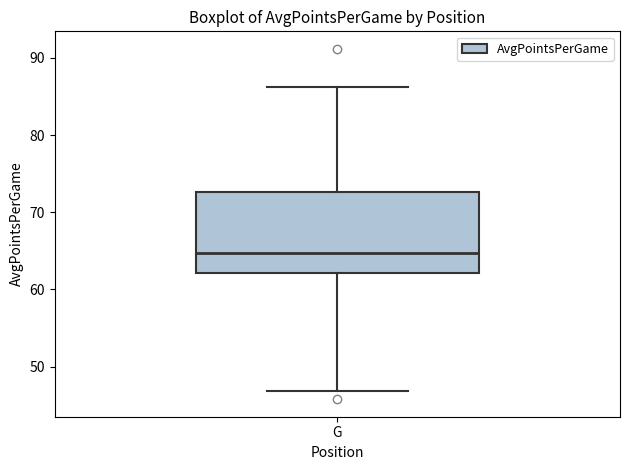

Transcribe this box plot: give where the median line is, the range the box spans, and where the two whiskers end, as read against the y-axis. The values are not printed on the chart, so give them approximately, as read against the axis.

median 65, box 62 to 73, whiskers 47 to 86